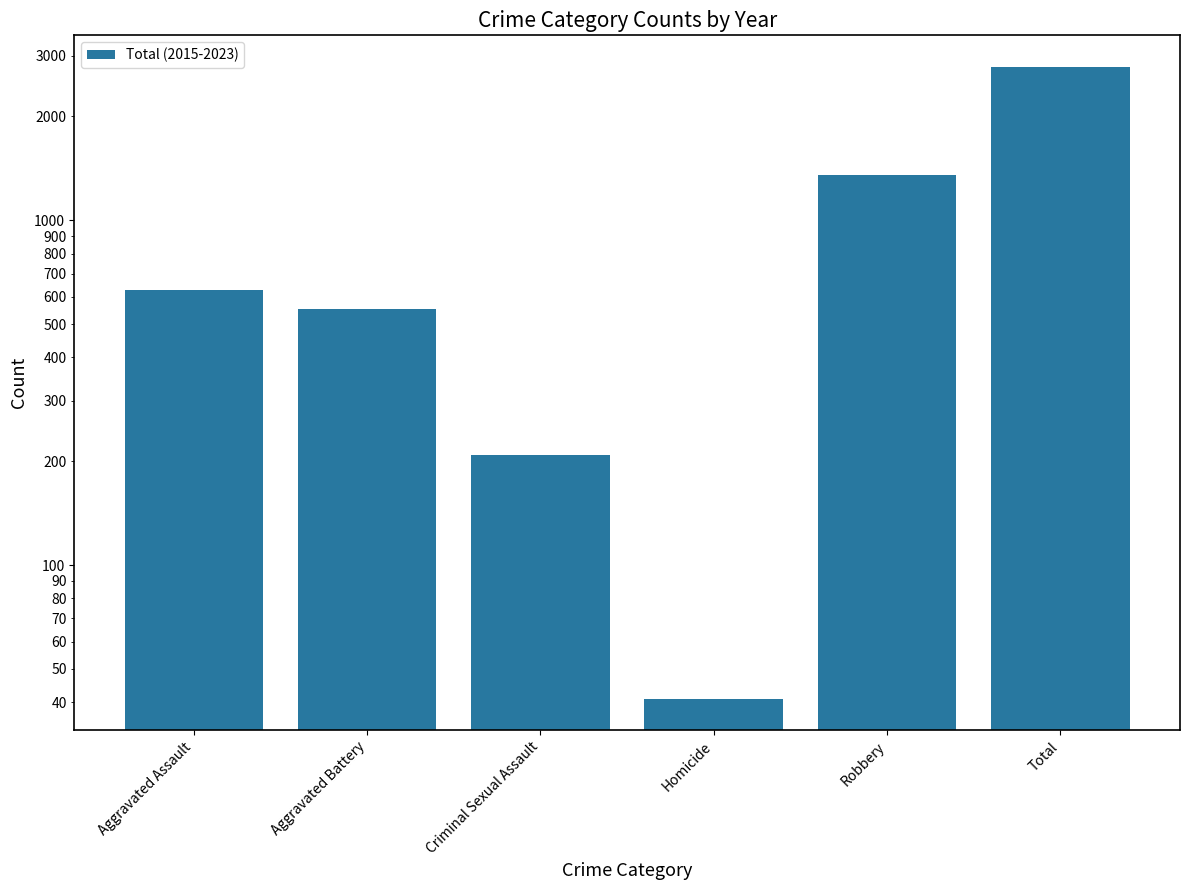

Is it true that the value at Homicide is 41?

True